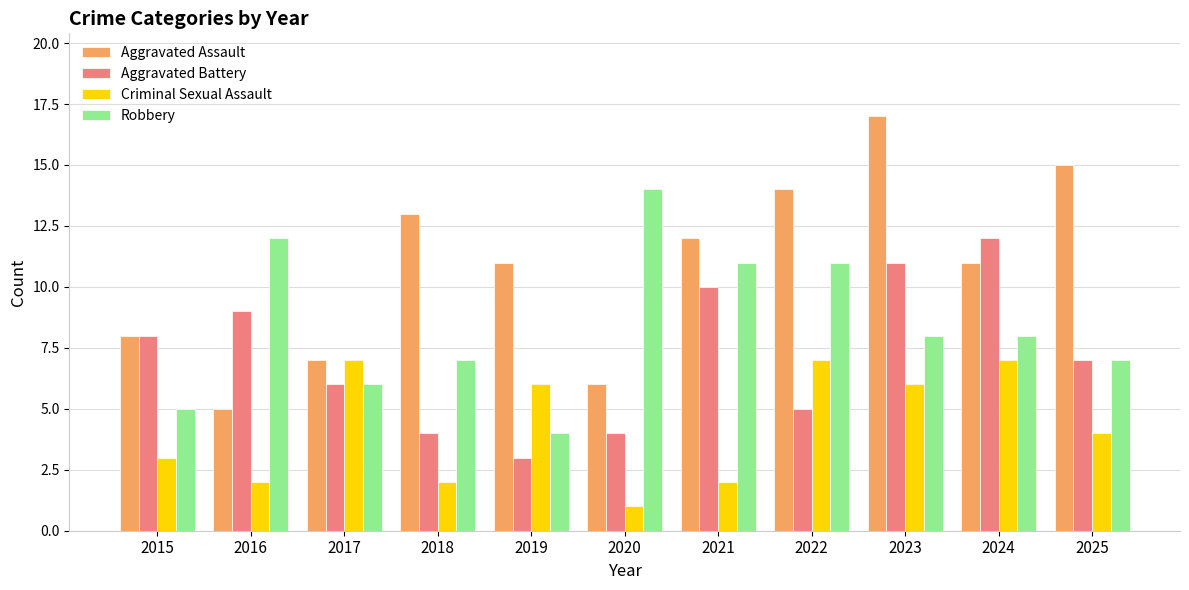

Reading left to right, transcribe all the data shown in this chart.

Aggravated Assault: 8	5	7	13	11	6	12	14	17	11	15
Aggravated Battery: 8	9	6	4	3	4	10	5	11	12	7
Criminal Sexual Assault: 3	2	7	2	6	1	2	7	6	7	4
Robbery: 5	12	6	7	4	14	11	11	8	8	7